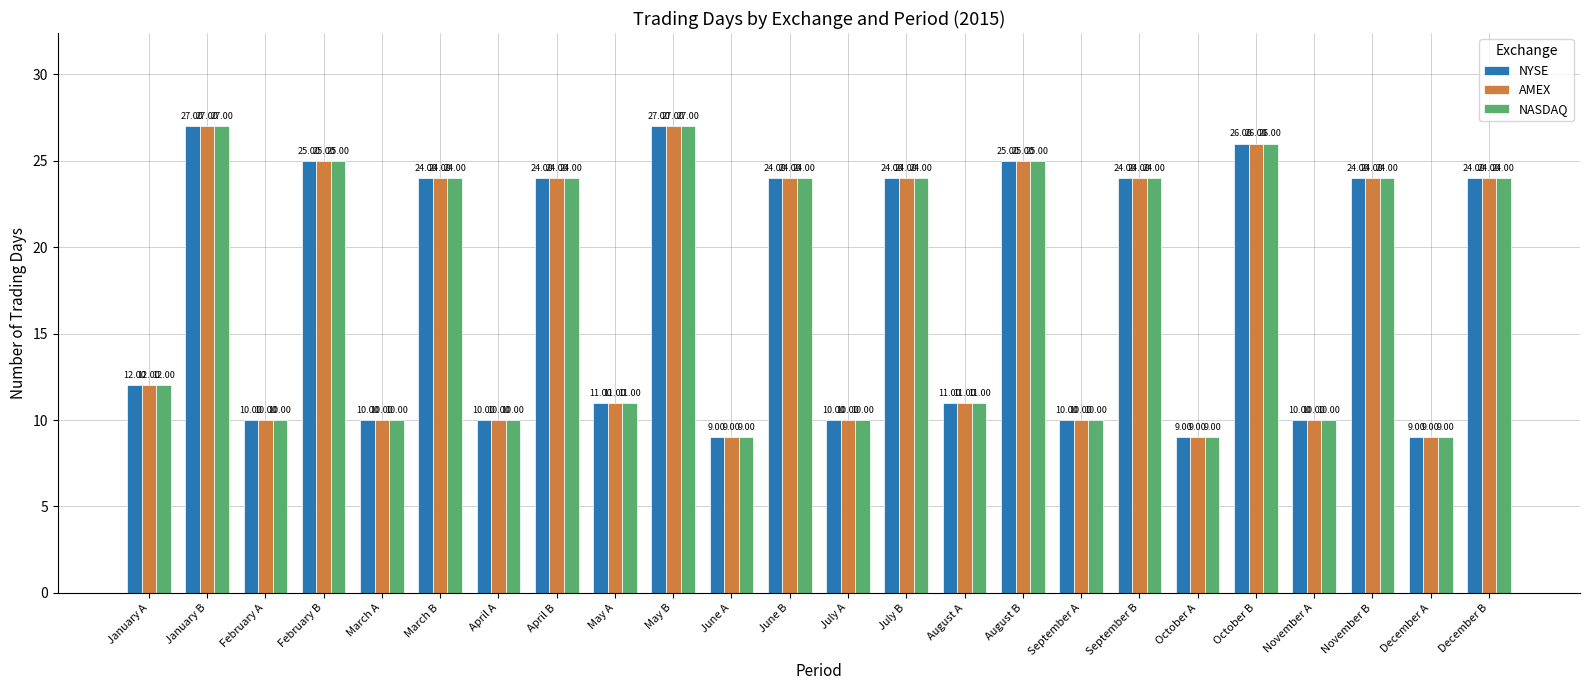

What is the sum of all AMEX values?

419